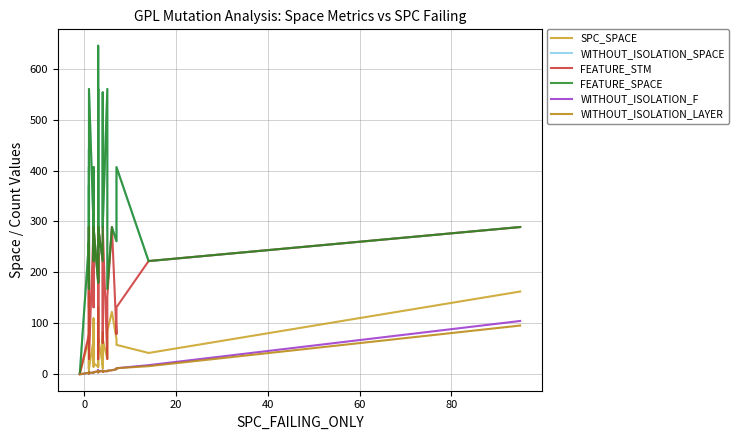

True or false: WITHOUT_ISOLATION_LAYER has more than 0 points higher than both neighbors.

True